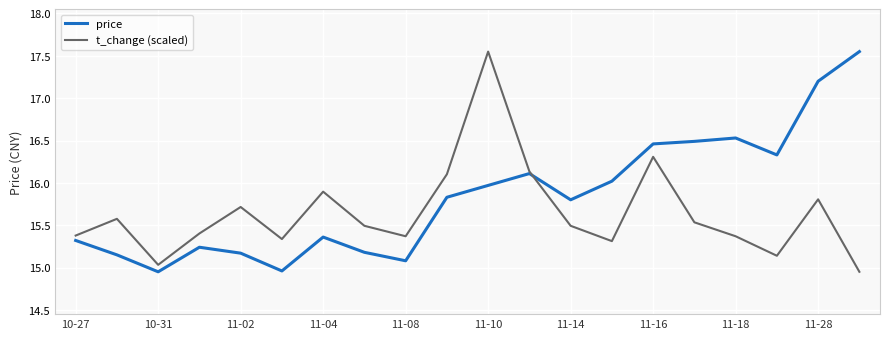

What is the sum of all t_change (scaled) values?

312.9